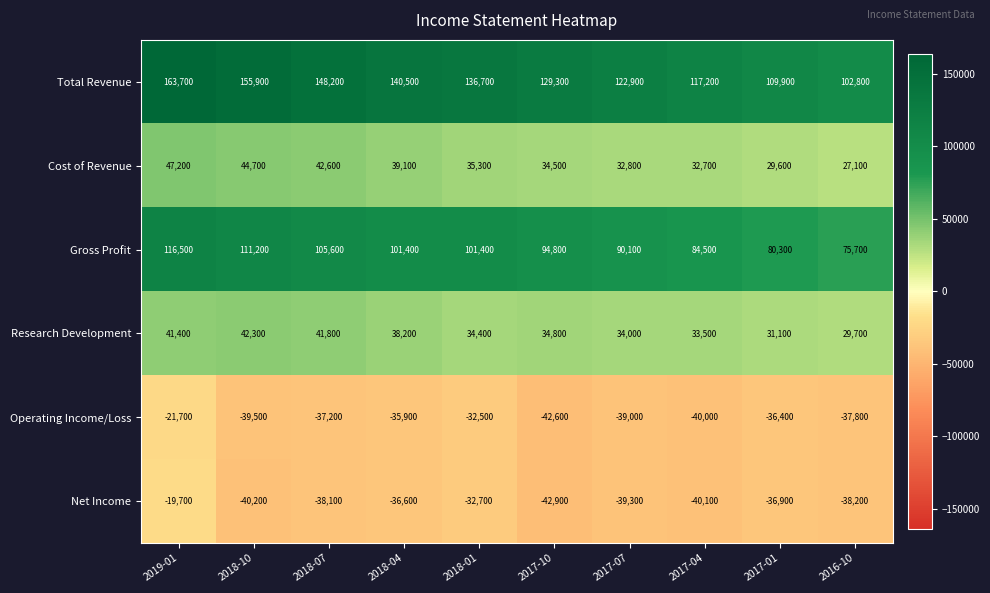

What is the maximum value shown in the chart?

163700